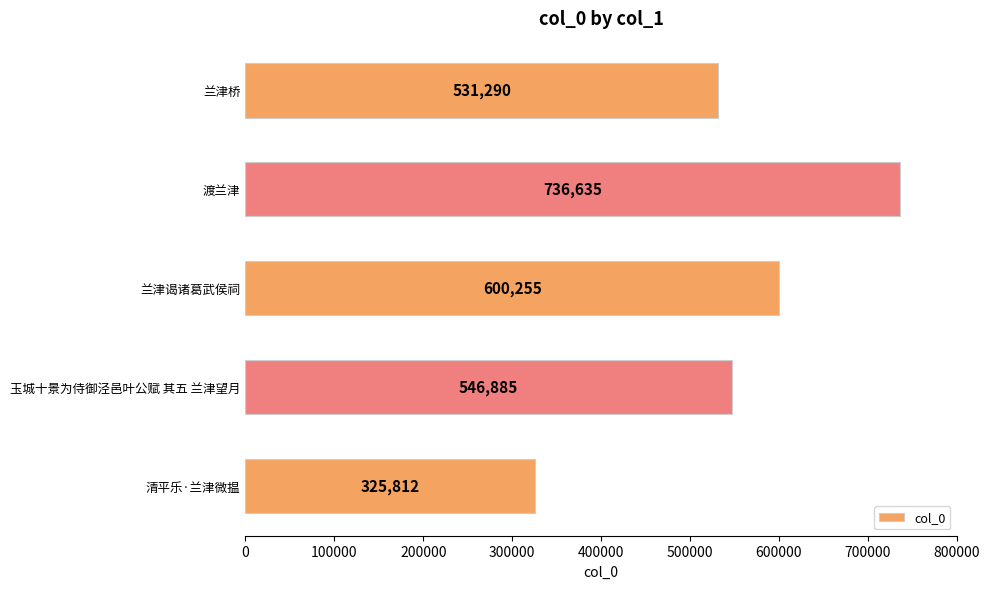

The chart shows a value of 531290 at 兰津桥. True or false?

True